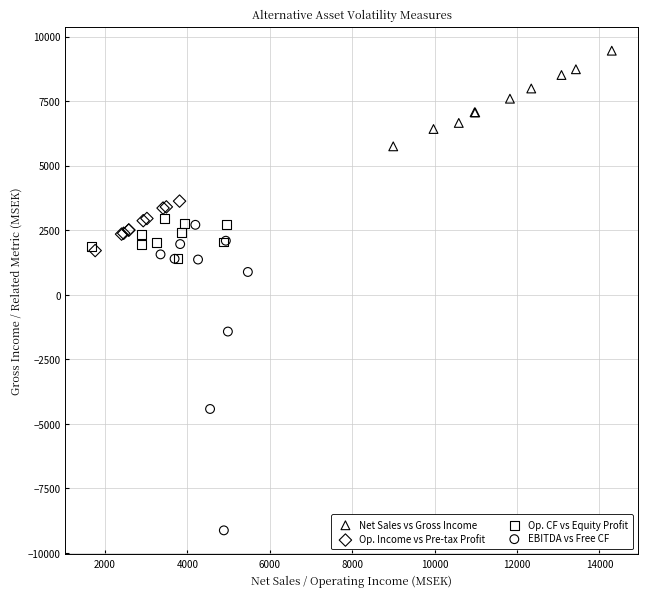

Which series has the largest Y range (max minus min)?

EBITDA vs Free CF